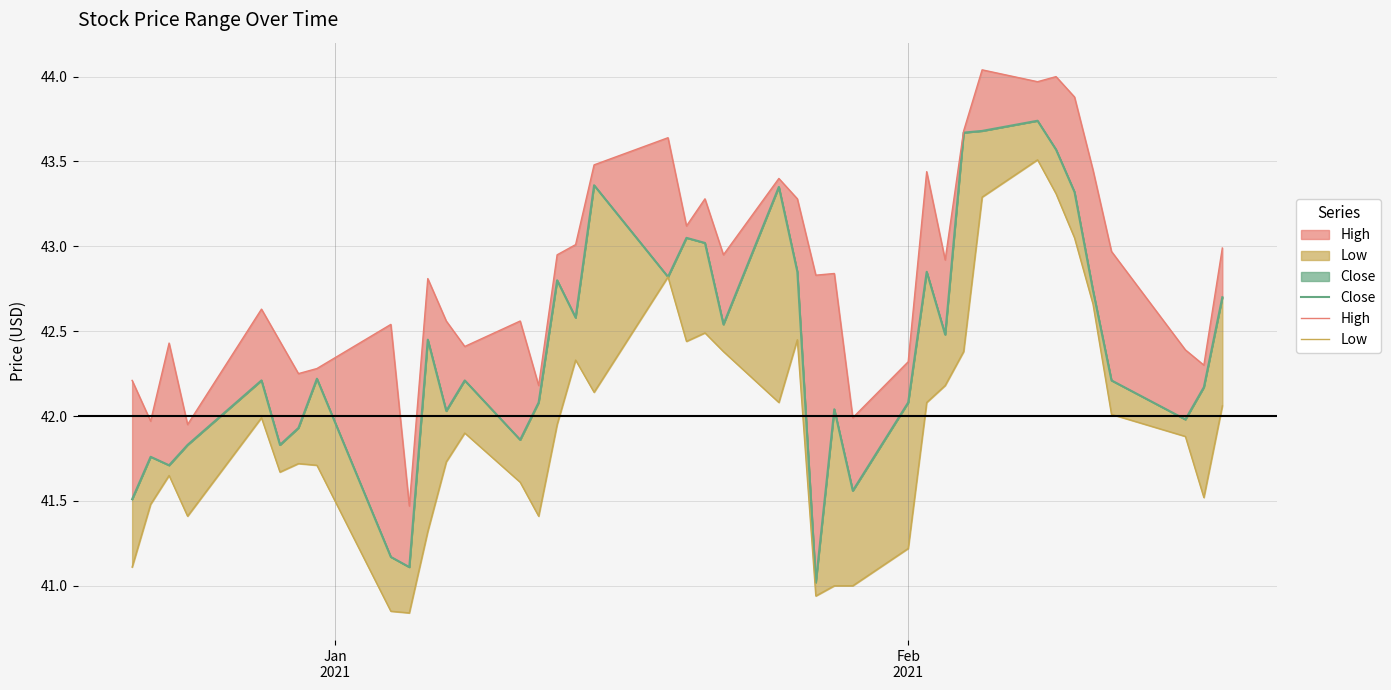

How many data points in Close are above 42?

28